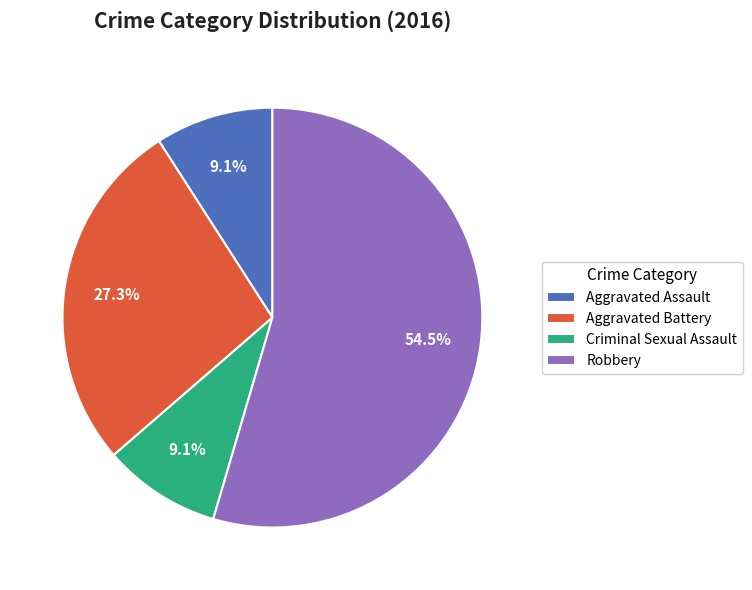

Which has a higher value, Aggravated Battery or Aggravated Assault?

Aggravated Battery